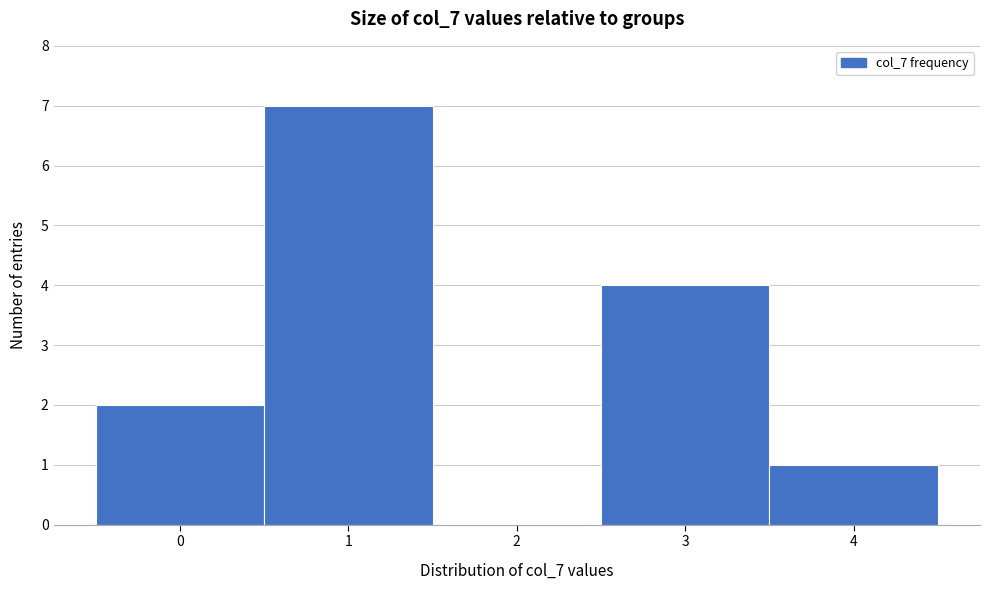

Over which range of the x-axis is the bar tallest?

0.5 to 1.5